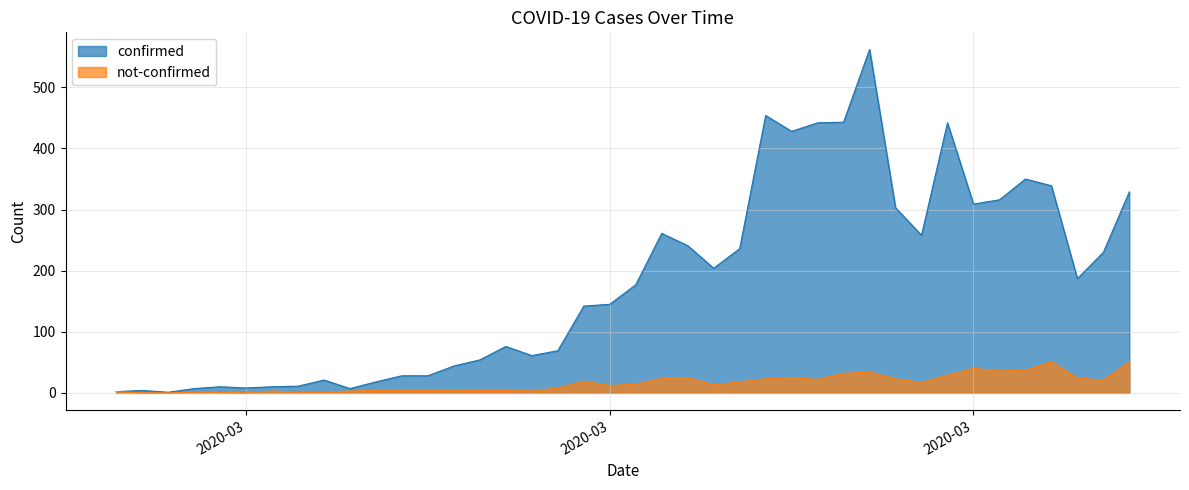

At which label does not-confirmed first exceed 14?

2020-03-16